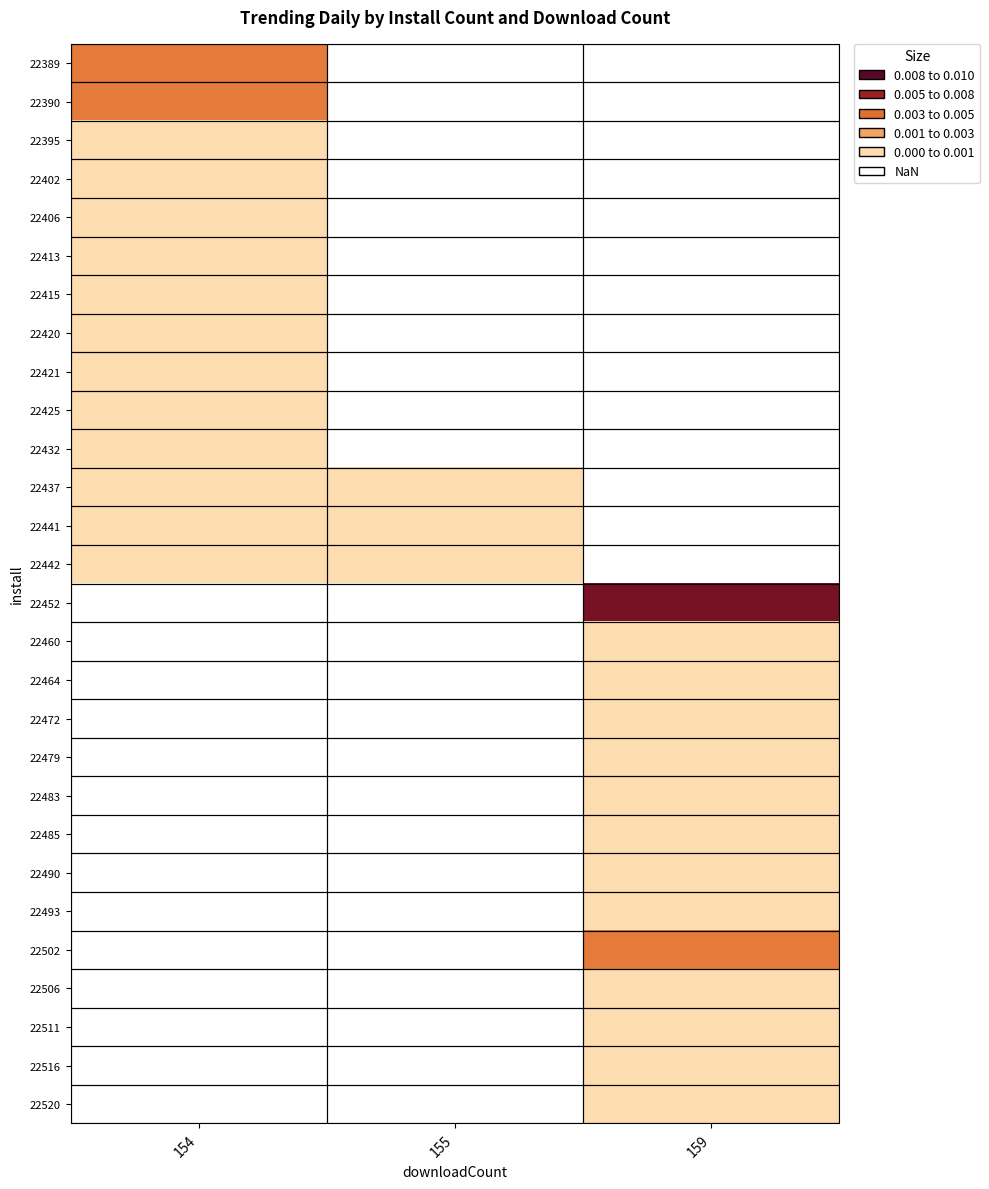

How many series are shown in this chart?

28